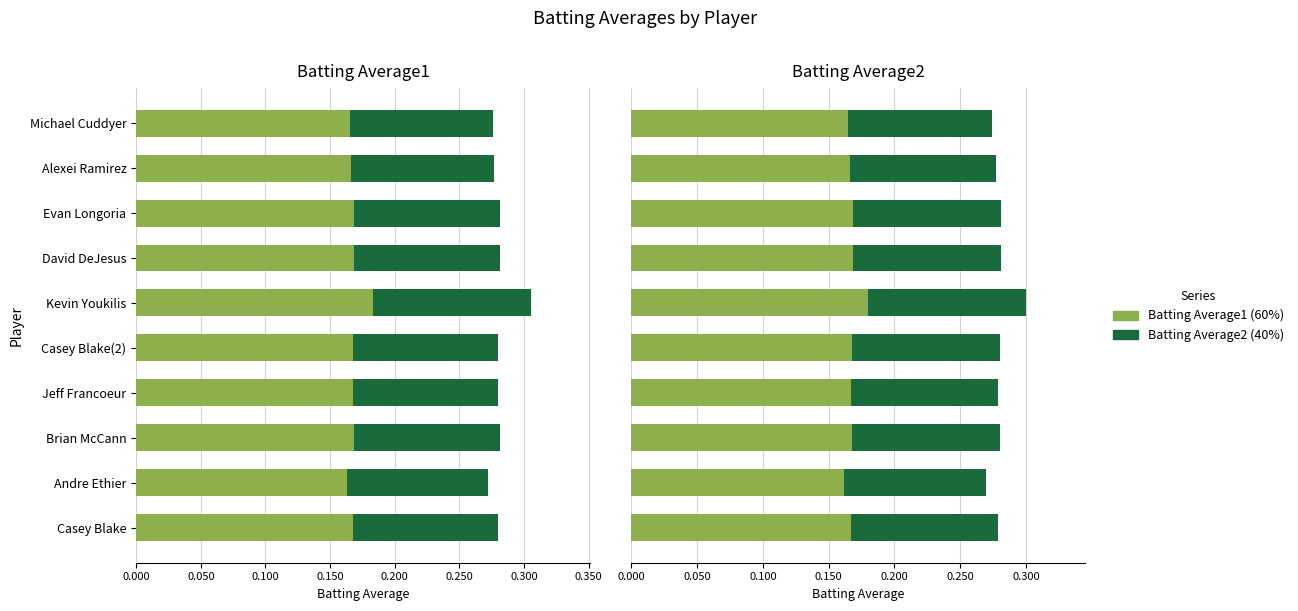

The value of Batting Average1 at Brian McCann is 0.0. True or false?

False